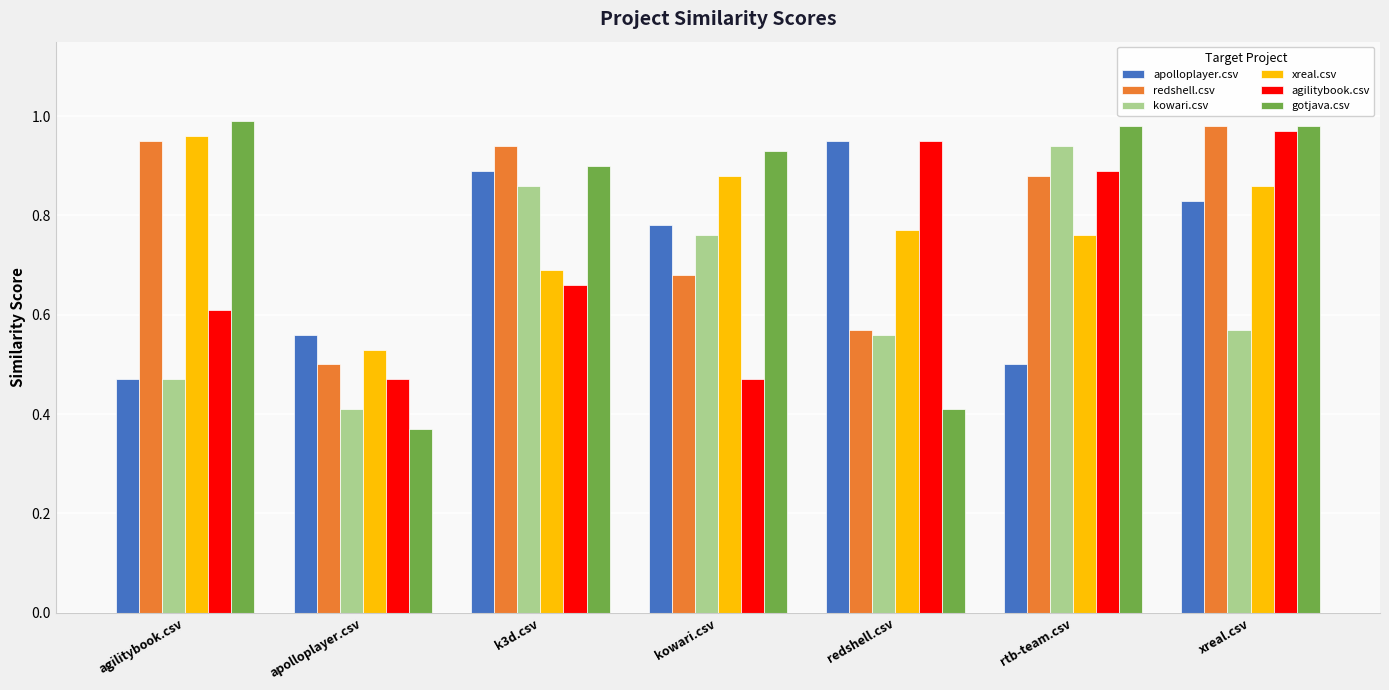

Which series has the widest spread of values?

gotjava.csv